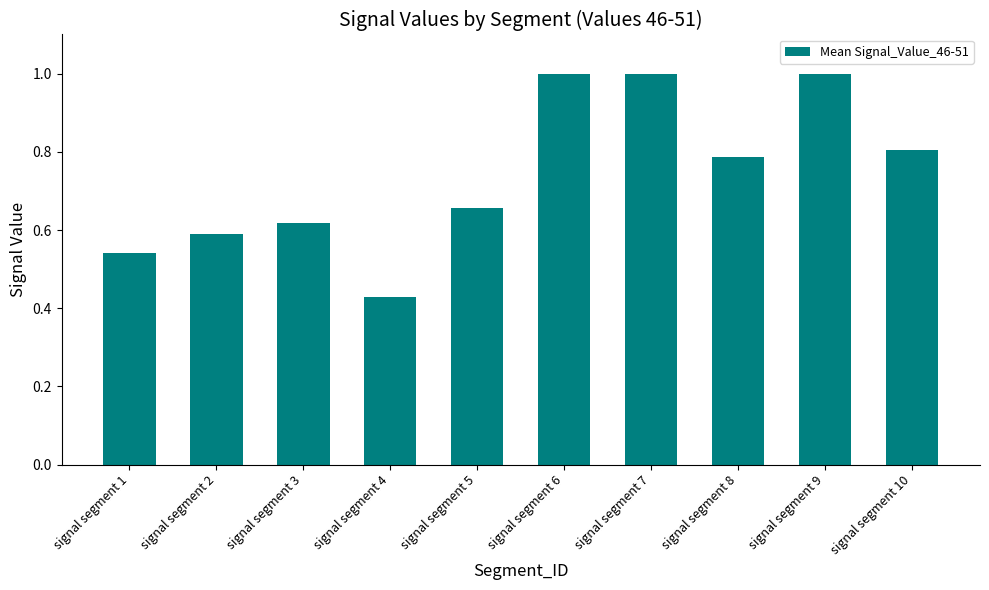

What is the change in value from signal segment 1 to signal segment 7?

+0.5